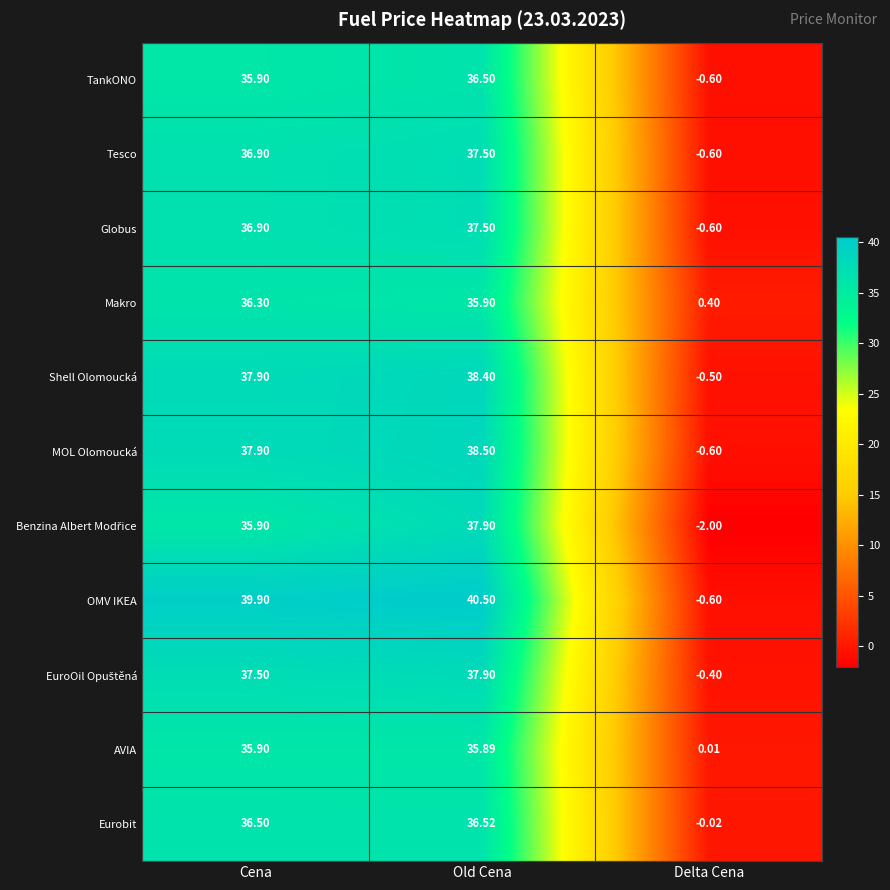

At which label is MOL Olomoucká closest to 18?

Delta Cena